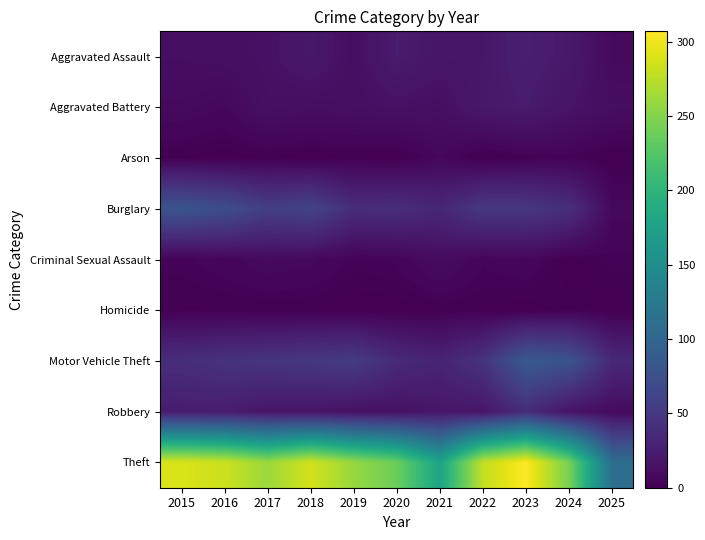

At 2015, list the series in order from largest to smallest.

Theft, Burglary, Motor Vehicle Theft, Robbery, Aggravated Assault, Aggravated Battery, Criminal Sexual Assault, Arson, Homicide